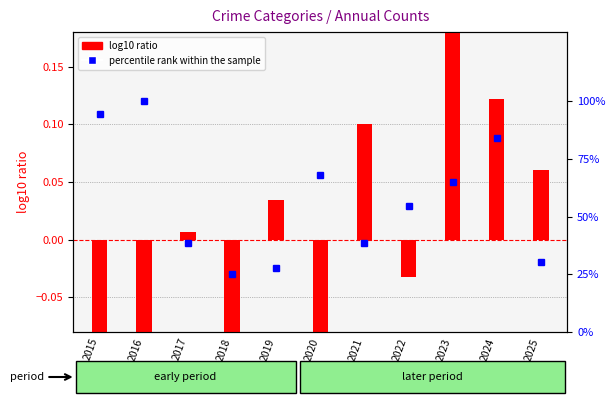

What is the minimum value for percentile rank within the sample?

25.0